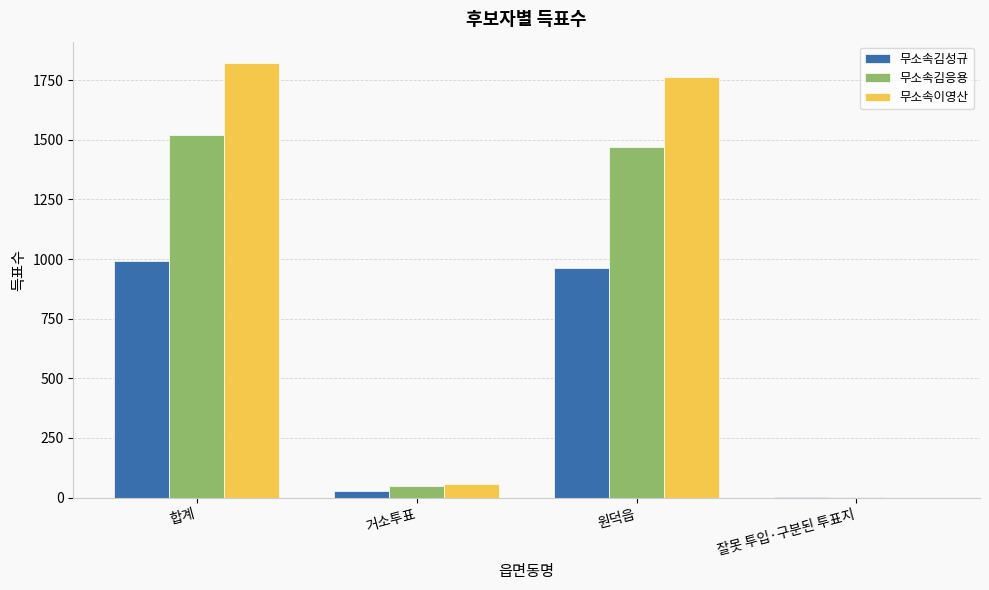

At which category does the chart reach its peak across all series?

합계